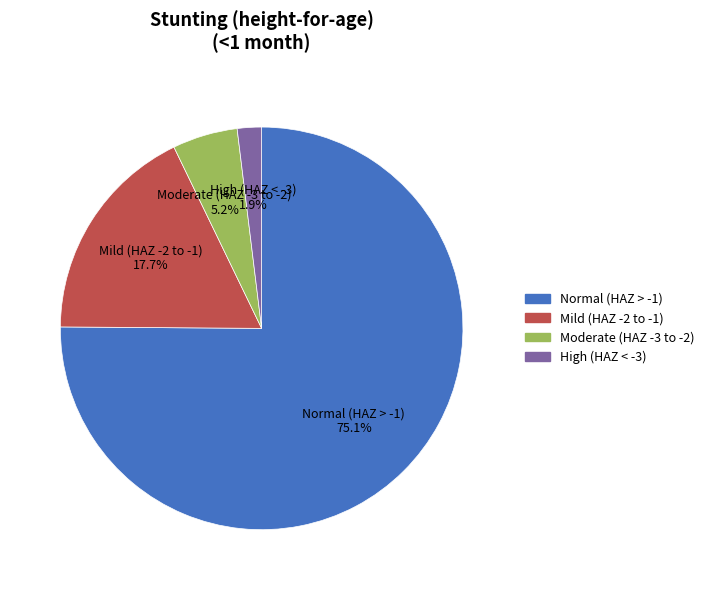

Is there any slice that represents more than half of the pie?

Yes